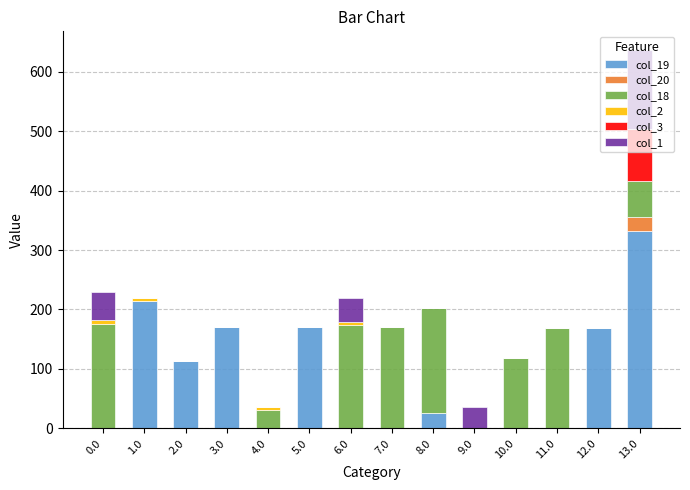

What is the total value across all series at 12.0?

168.9